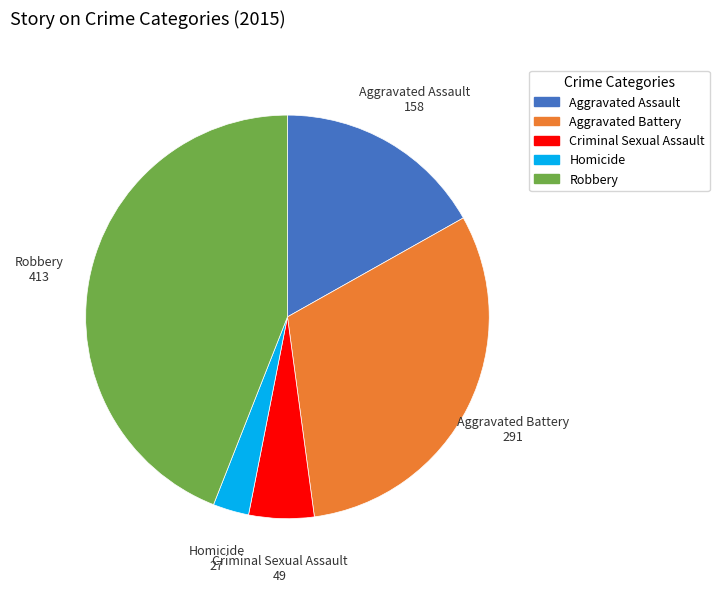

Is it true that Aggravated Assault is 17% of the pie?

True